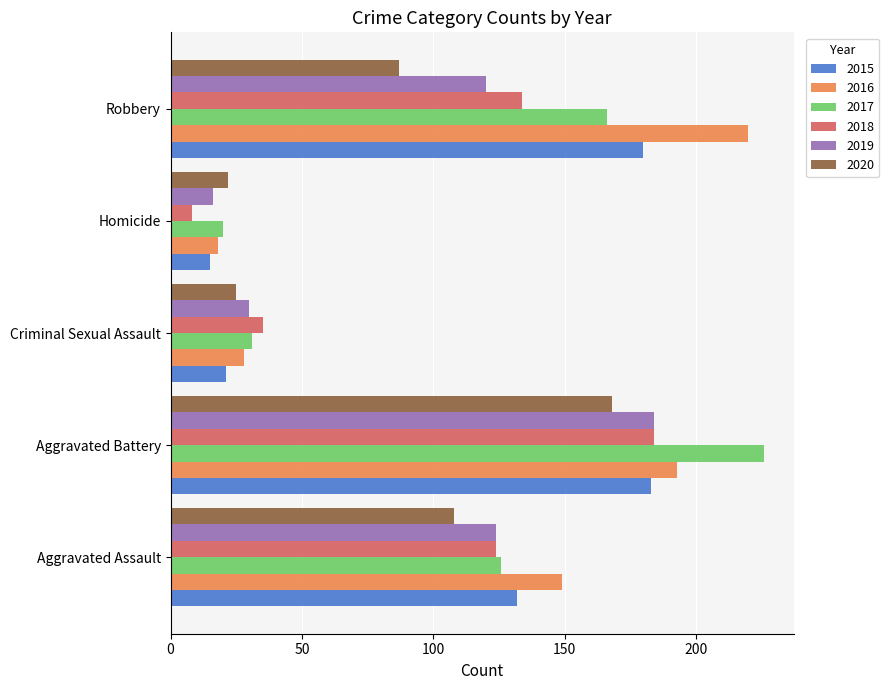

True or false: 2018 has a value of 300 at Aggravated Battery.

False